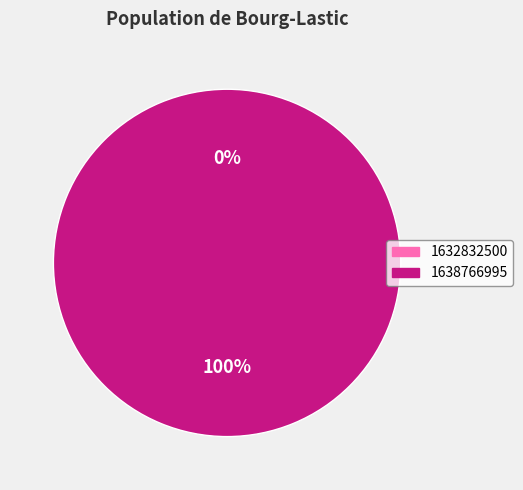

How many slices are in this pie chart?

2